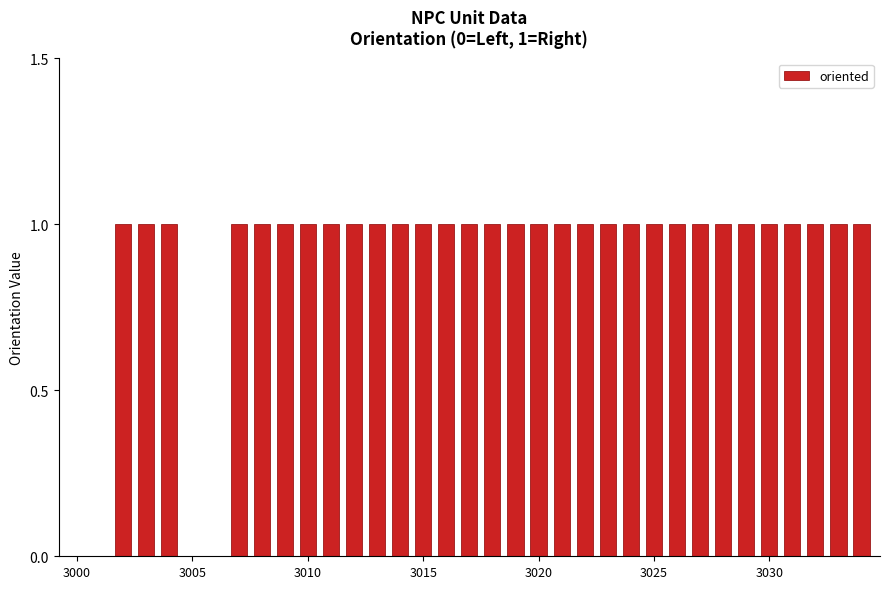

What is the sum of all values?

31